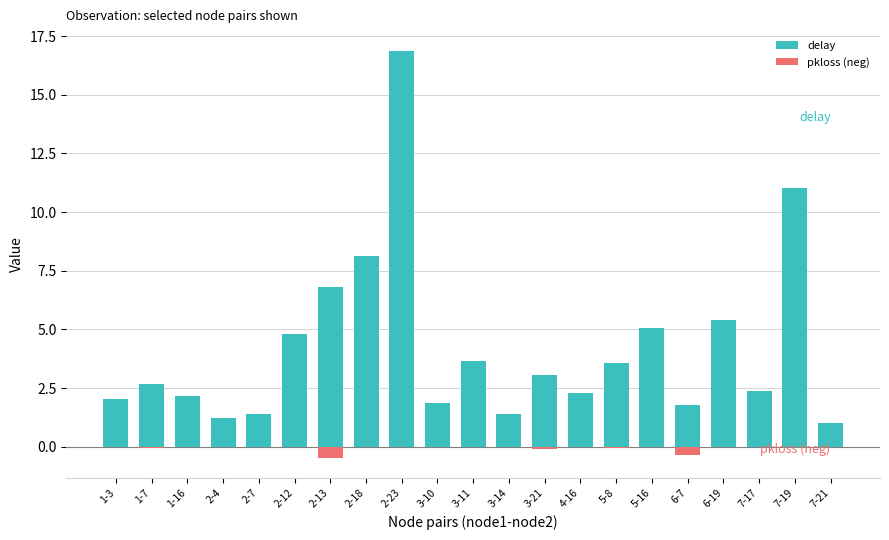

Which has a higher value, 2-13 or 5-16?

2-13